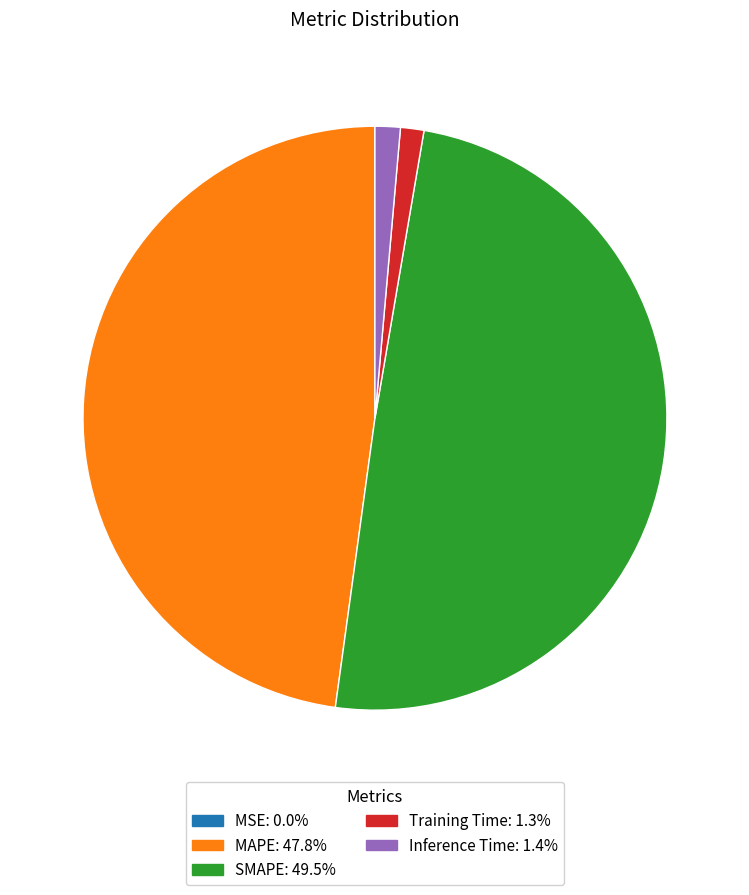

Does MAPE represent more than half of the total?

No